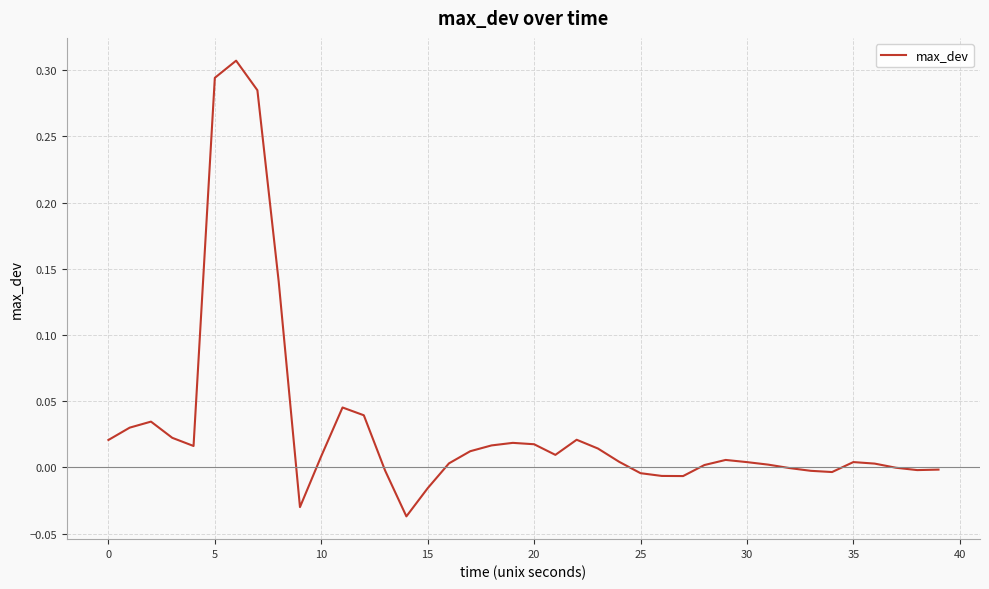

Is this an area chart (filled region under the line)?

No